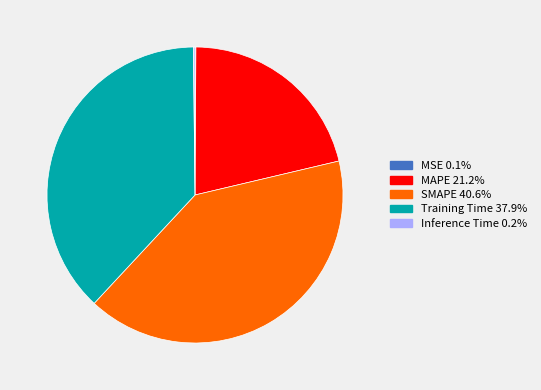

What is the largest slice in the pie chart?

SMAPE